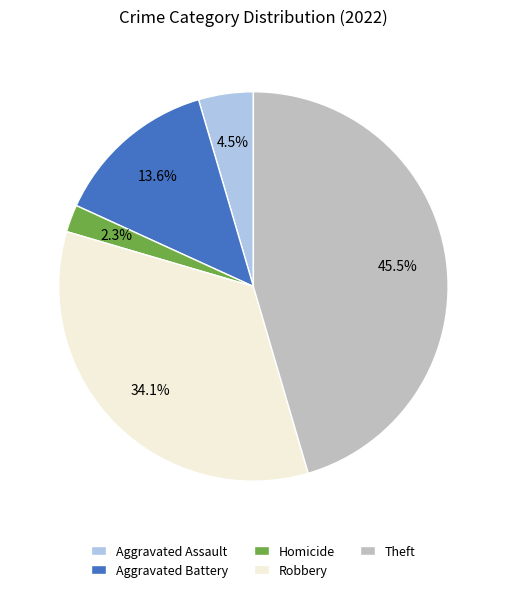

Approximately how many times larger is the value at Aggravated Assault compared to Aggravated Battery?

0.3